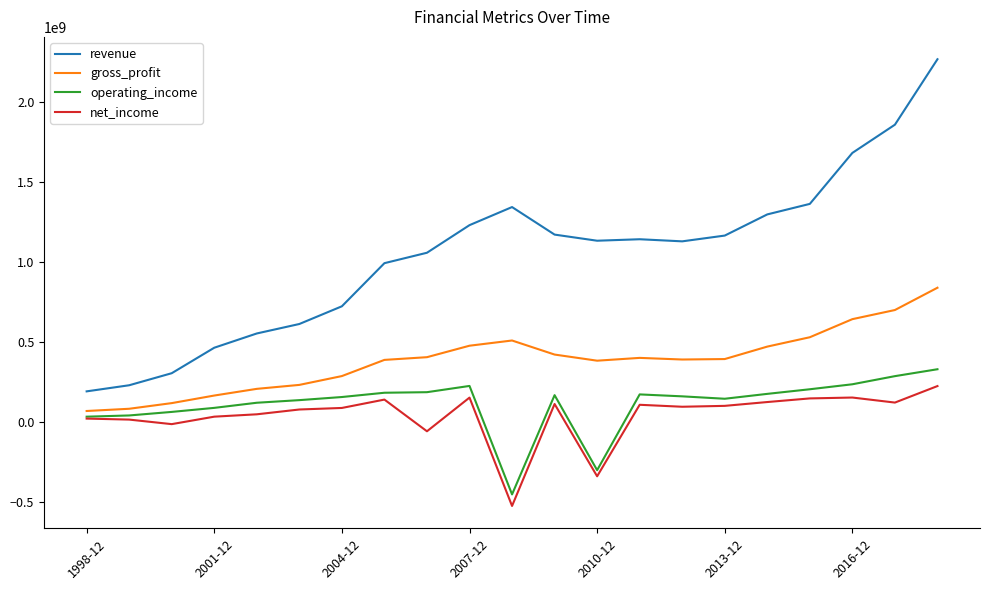

At how many categories does at least one series exceed 1083182460?

12